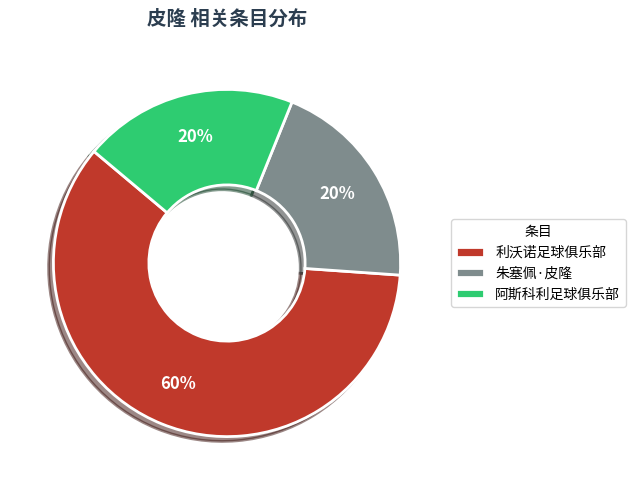

To the nearest percent, what portion does 利沃诺足球俱乐部 represent?

60%